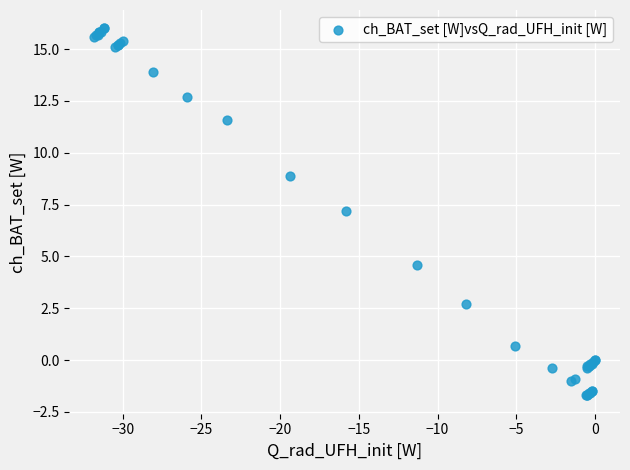

What Y value in the scatter plot is closest to 7?

7.2